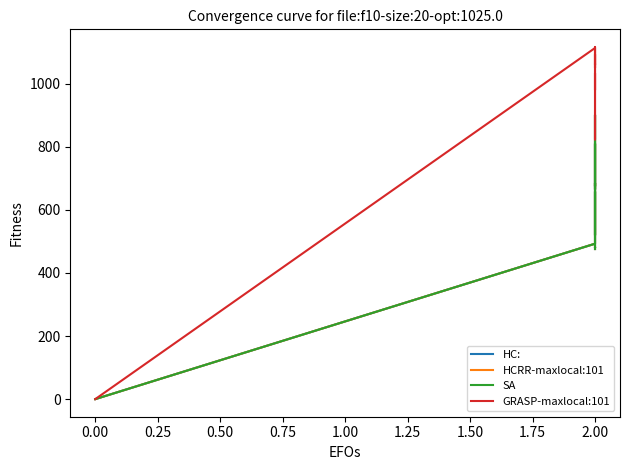

Is it true that HCRR-maxlocal:101 equals 210.5 at 2.00?

False